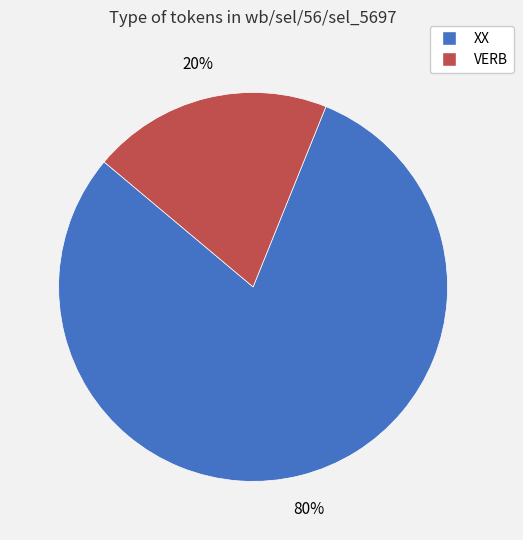

Which has a higher value, VERB or XX?

XX